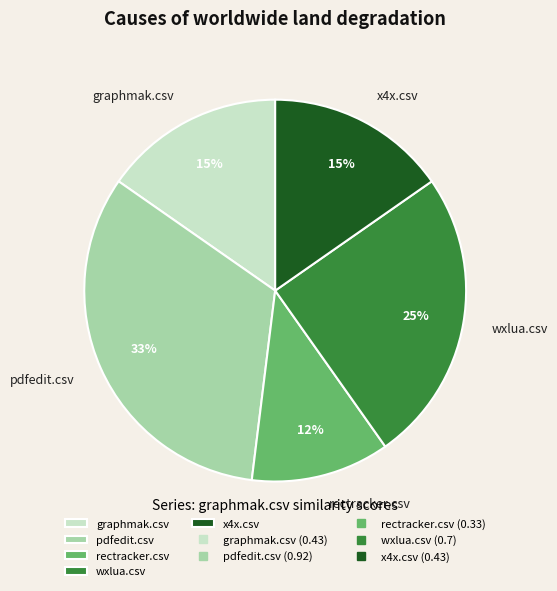

Is x4x.csv the majority of the pie?

No